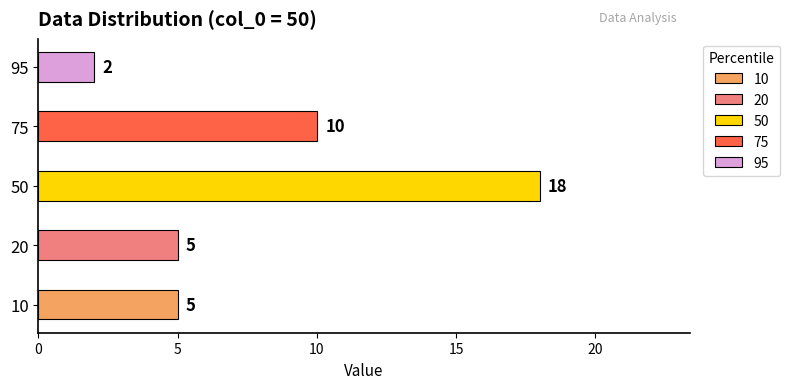

Which series has the largest total across all categories?

50